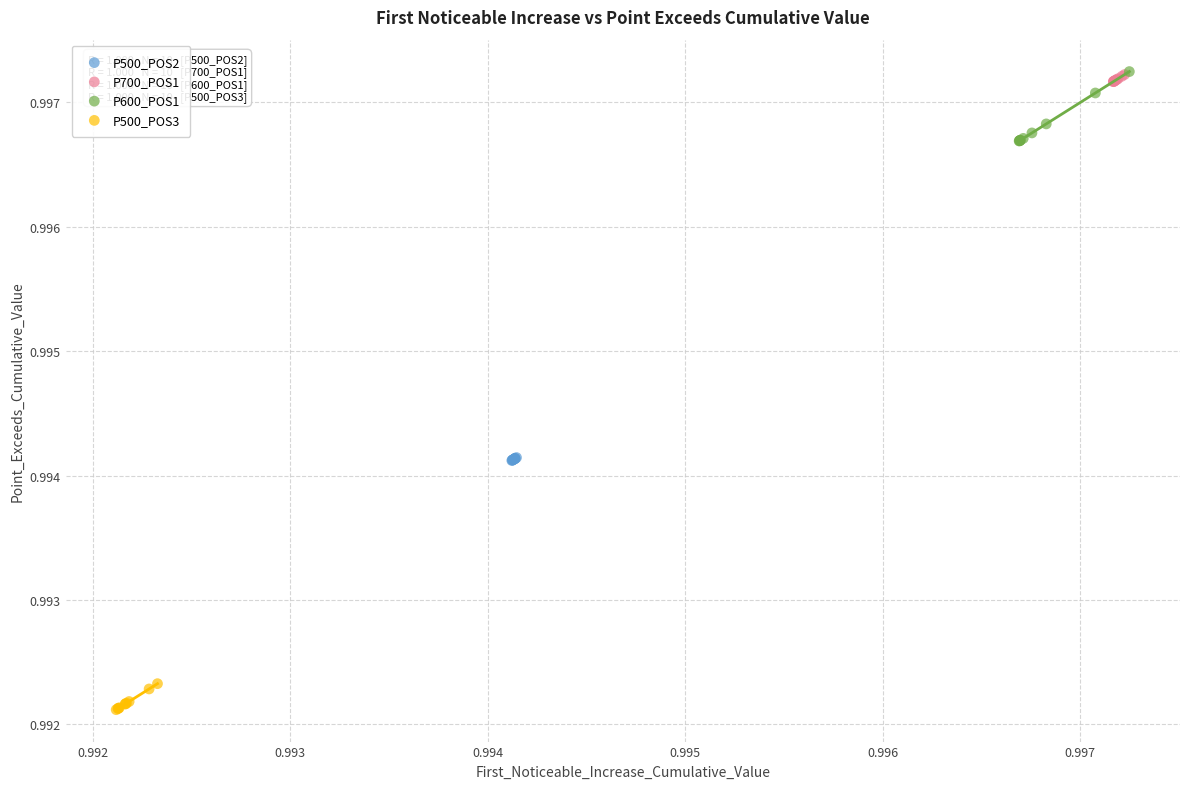

Which series has the widest spread of Y values?

P600_POS1